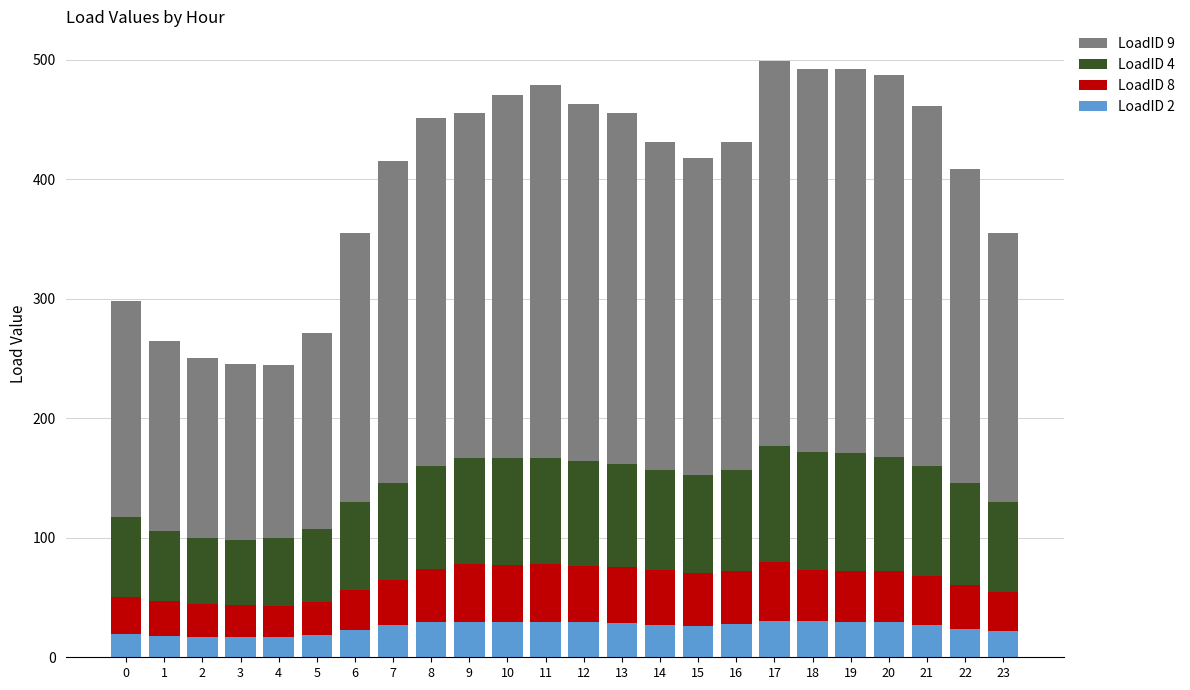

What value does the LoadID 2 series have at 8?

29.5